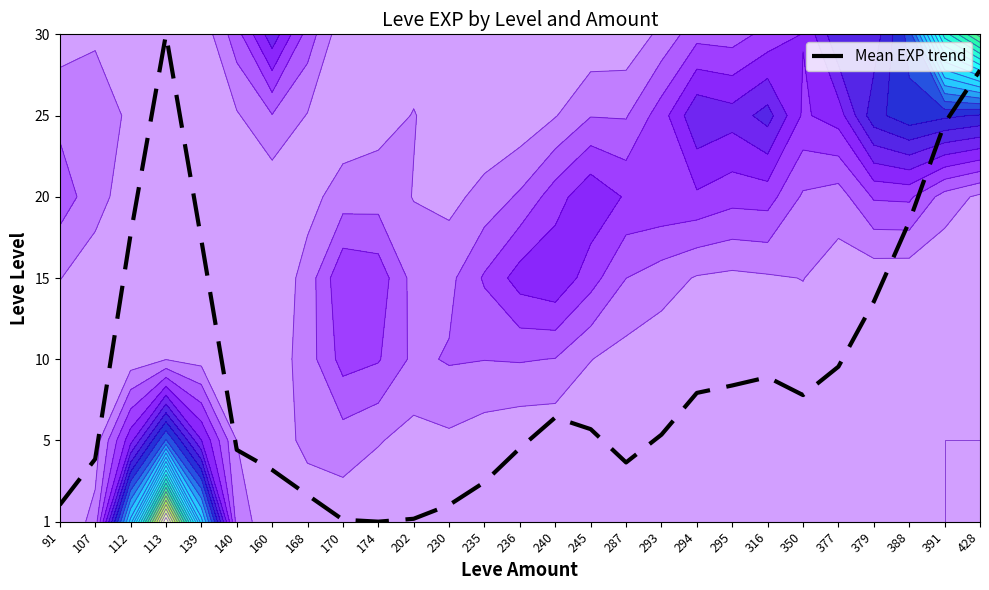

Count the number of categories in the chart.

27